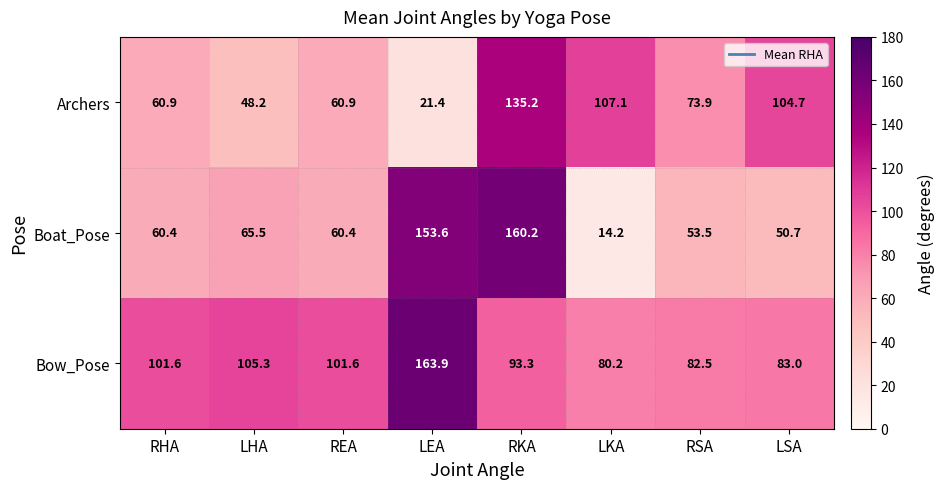

What is the total value across all series at RKA?

388.7